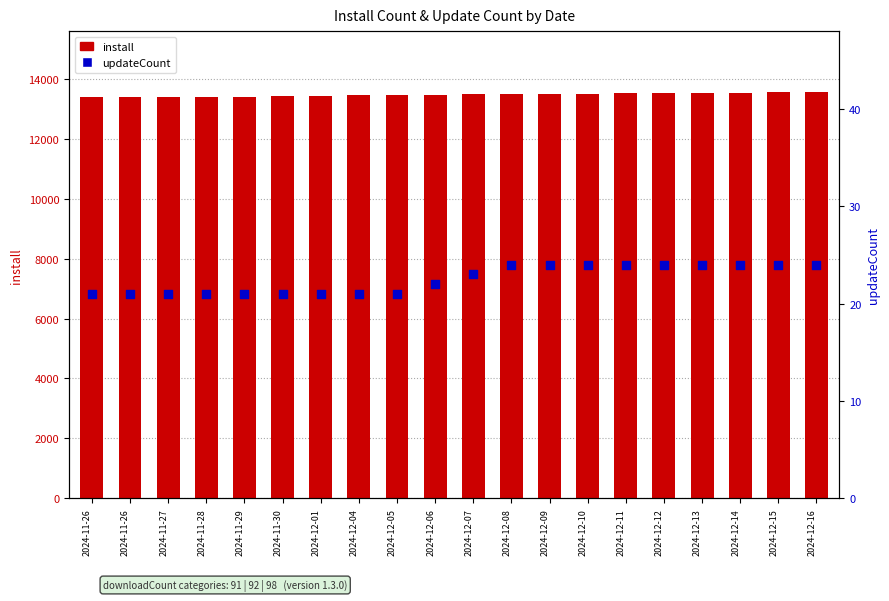

Which series has the largest total across all categories?

install